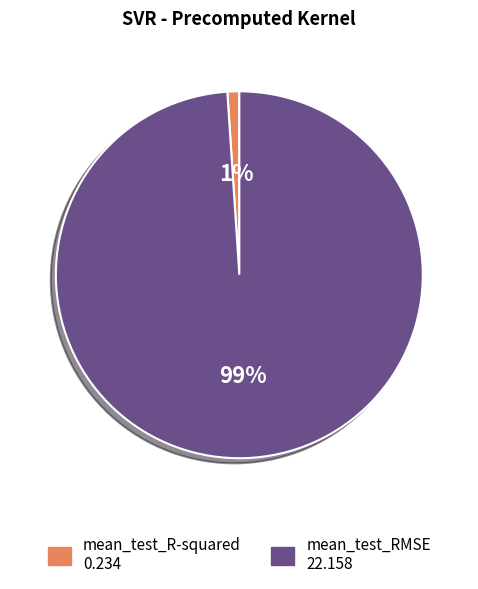

Which has a higher value, mean_test_RMSE or mean_test_R-squared?

mean_test_RMSE